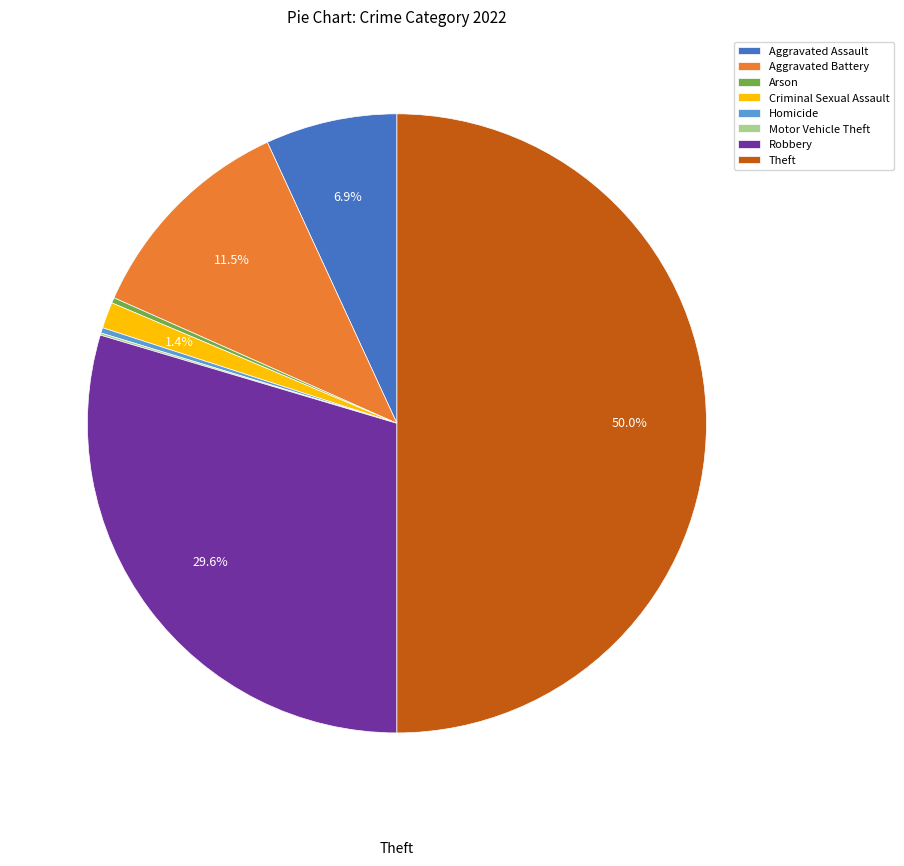

What is the largest slice in the pie chart?

Theft